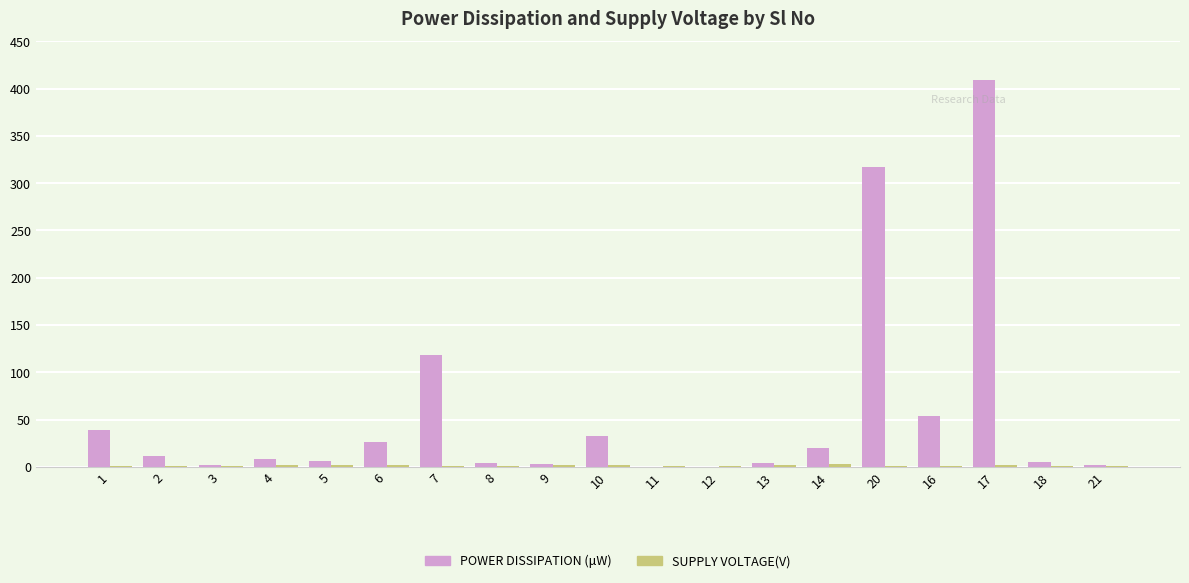

What is the average value of the POWER DISSIPATION (μW) series?

55.9